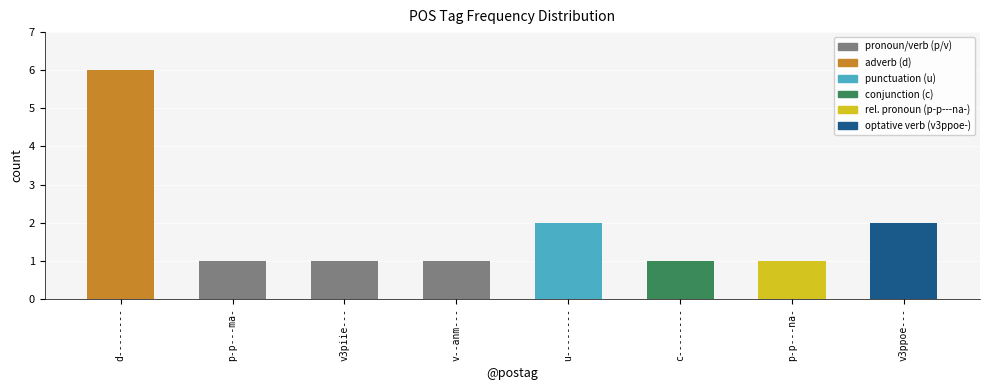

The value at u-------- is 1. True or false?

False